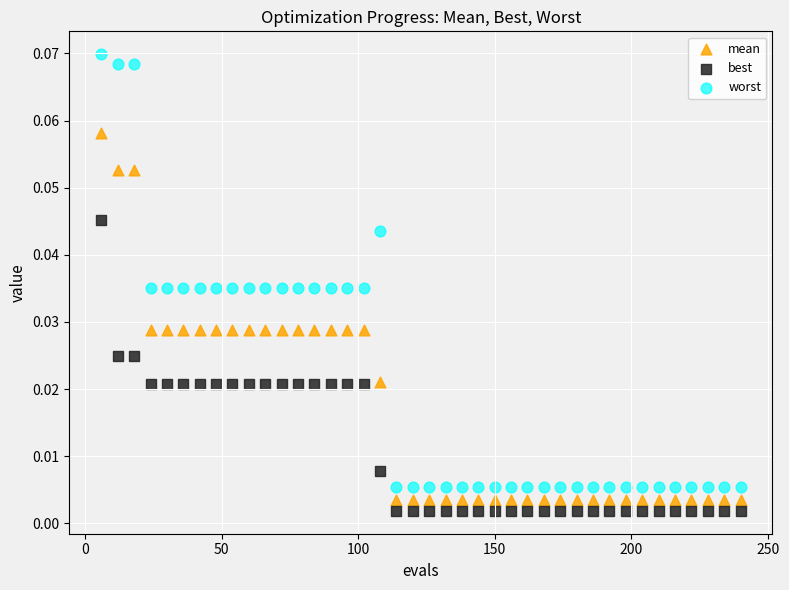

Which series contains the highest Y value?

worst